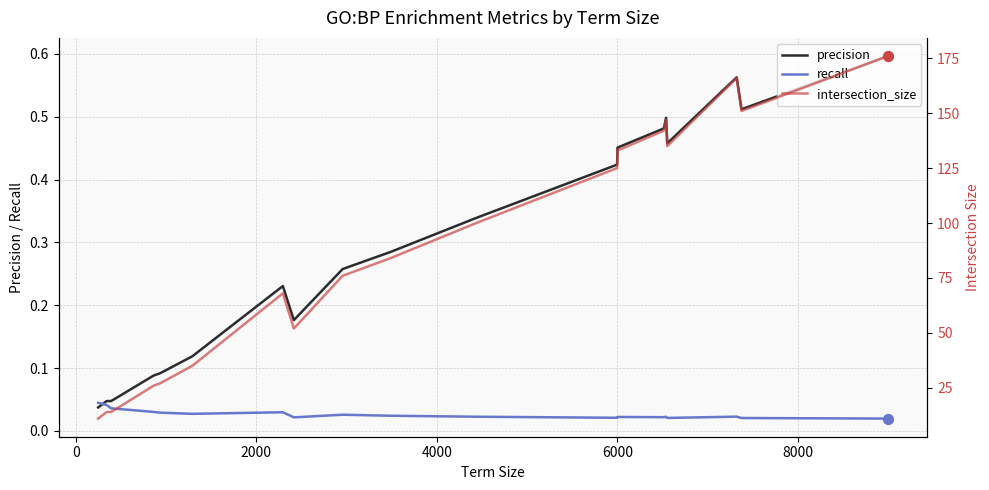

Which series contains the lowest Y value?

recall